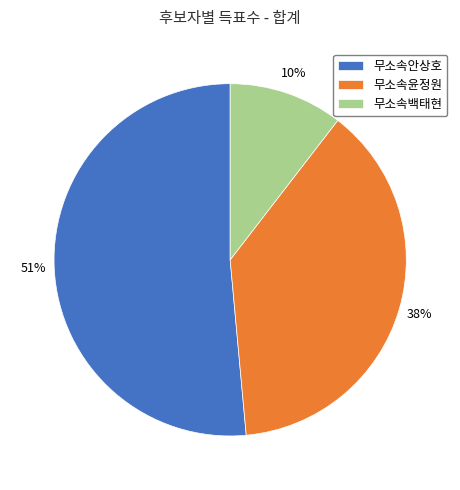

Which has a higher value, 무소속안상호 or 무소속윤정원?

무소속안상호